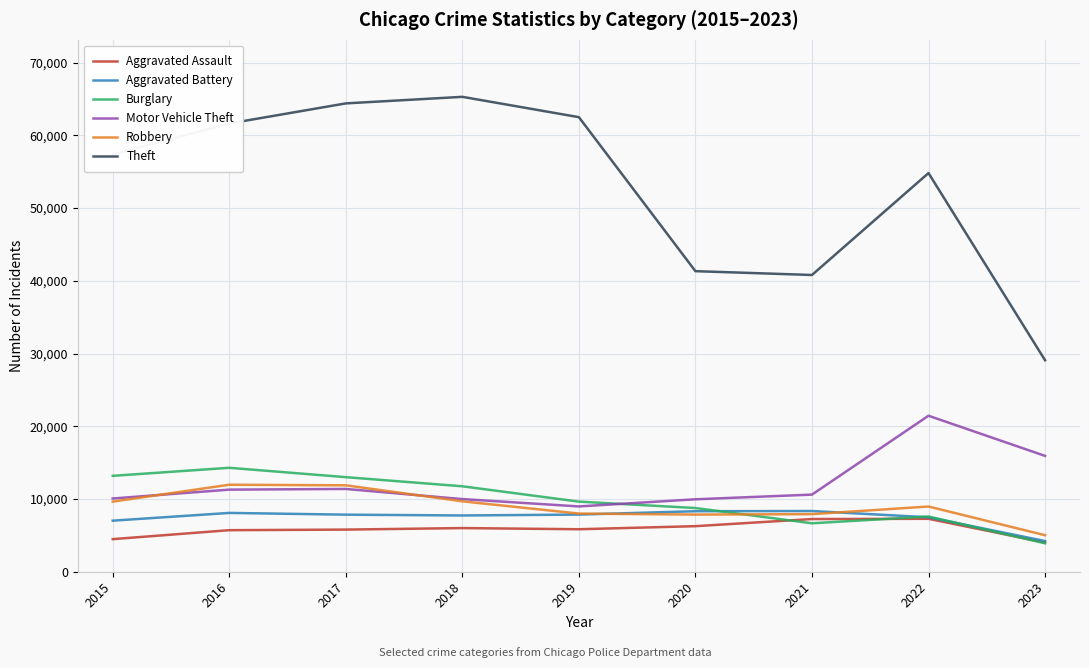

What is the difference between the highest and lowest values at 2019?

56650